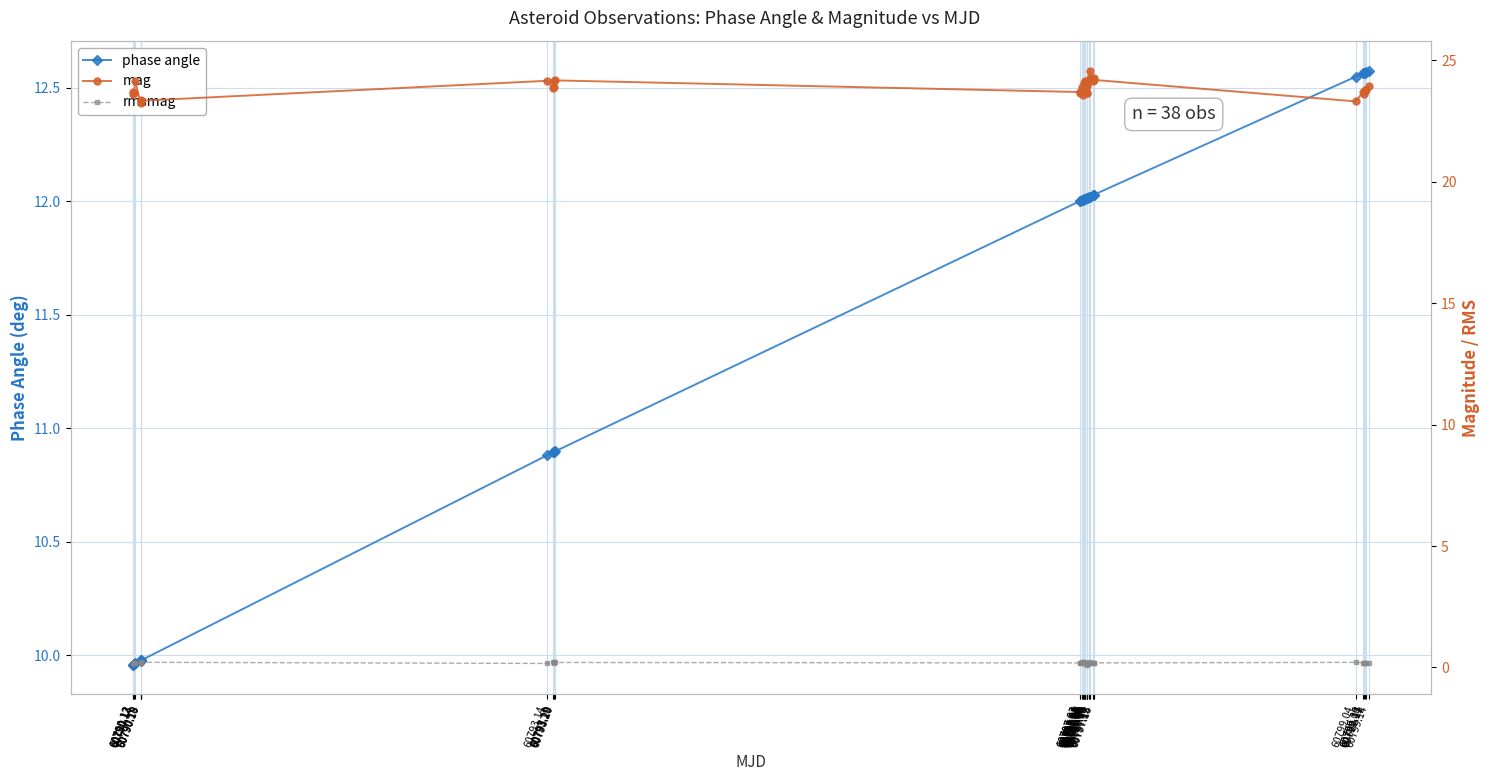

Reading left to right, transcribe all the data shown in this chart.

phase angle: 10.0	10.0	10.0	10.0	10.0	10.0	10.0	10.9	10.9	10.9	10.9	10.9	12.0	12.0	12.0	12.0	12.0	12.0	12.0	12.0	12.0	12.0	12.0	12.0	12.0	12.0	12.0	12.0	12.0	12.0	12.0	12.0	12.5	12.6	12.6	12.6	12.6	12.6
mag: 23.6	23.7	23.7	24.2	23.2	23.4	23.3	24.2	23.8	23.9	24.1	24.2	23.7	23.7	23.9	23.7	23.6	24.1	23.7	24.1	24.1	24.1	23.9	23.7	23.7	24.0	24.2	24.3	24.6	24.2	24.3	24.2	23.3	23.7	23.6	23.8	23.8	23.9
rmsmag: 0.2	0.2	0.2	0.2	0.2	0.2	0.2	0.2	0.2	0.2	0.2	0.2	0.2	0.2	0.2	0.2	0.2	0.2	0.2	0.2	0.2	0.2	0.2	0.1	0.1	0.2	0.2	0.2	0.2	0.2	0.2	0.2	0.2	0.2	0.2	0.2	0.2	0.2